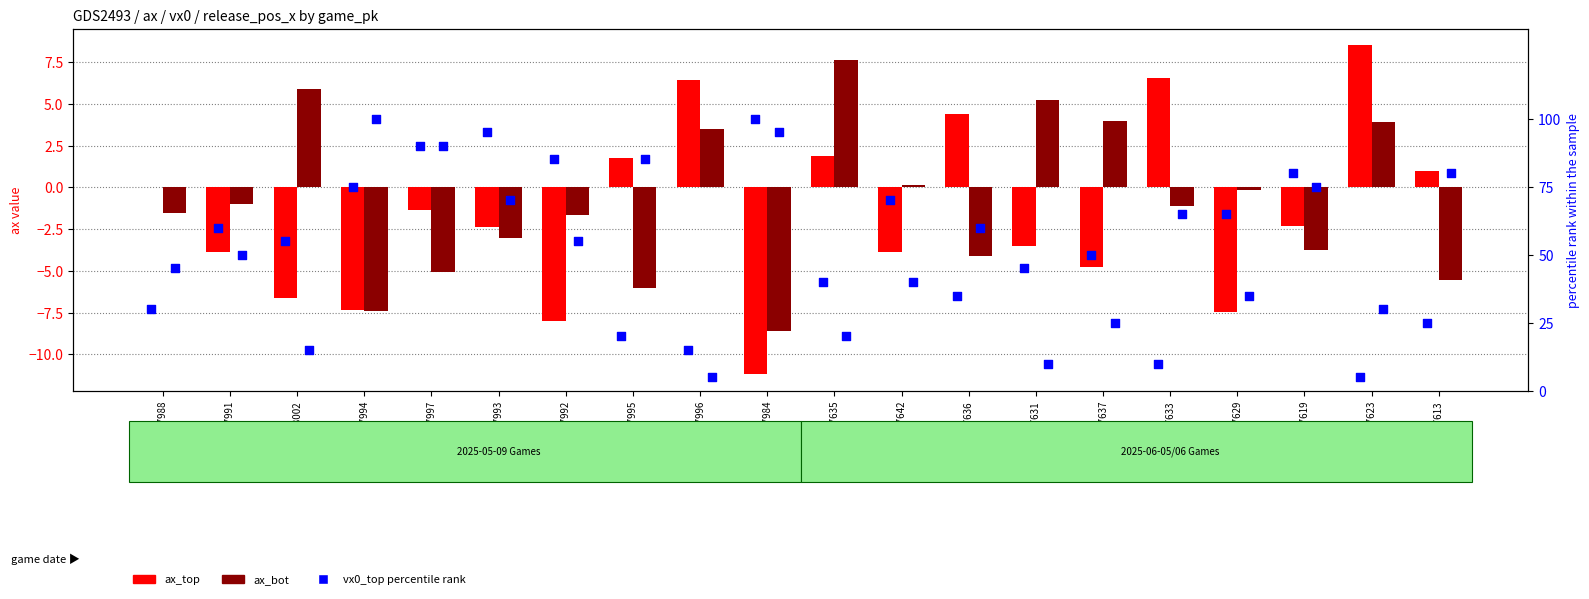

What are all the series names shown in the legend?

ax_top, ax_bot, vx0_top percentile rank